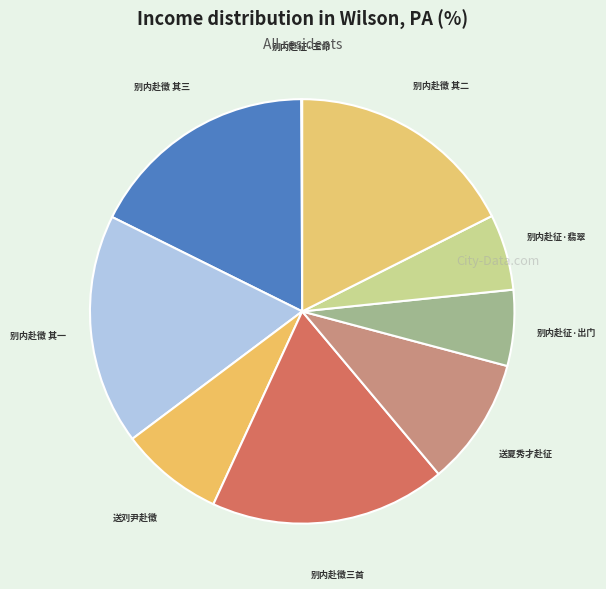

True or false: 别内赴征·出门 accounts for 6% of the total.

True